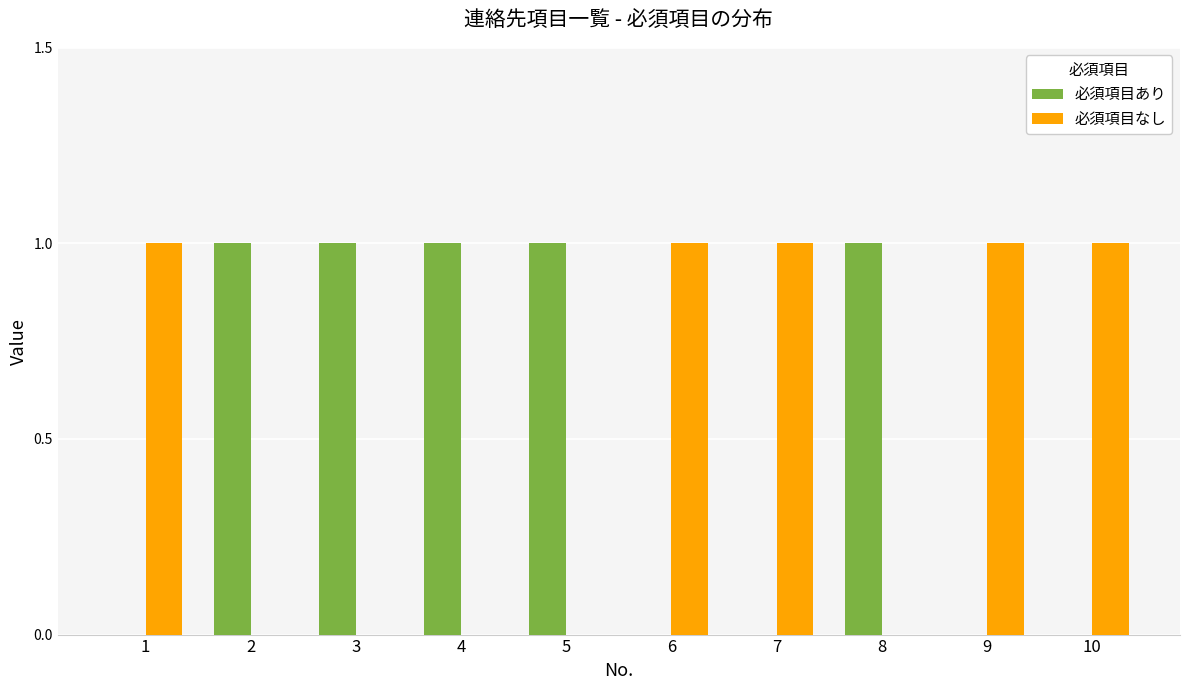

What is the sum of all 必須項目なし values?

5